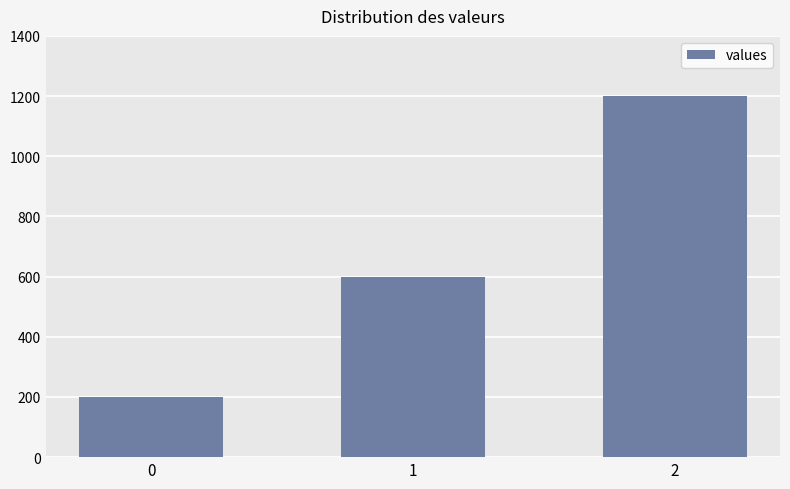

What is the value of the 2nd bar from the left?

600